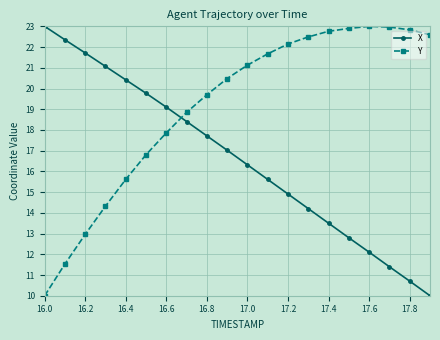

How many data points in Y are less than 21?

10